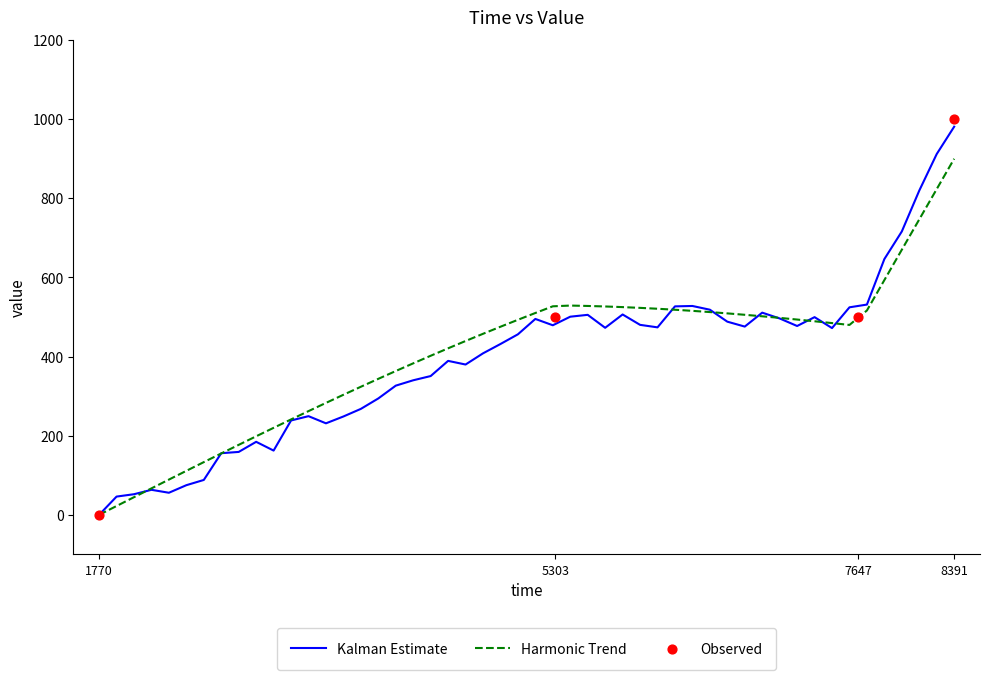

What is the change in value from 1770 to 5303?

+500